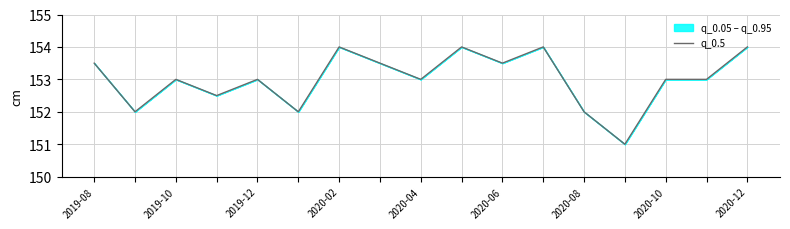

What is the label of the 7th point from the left?

2020-08